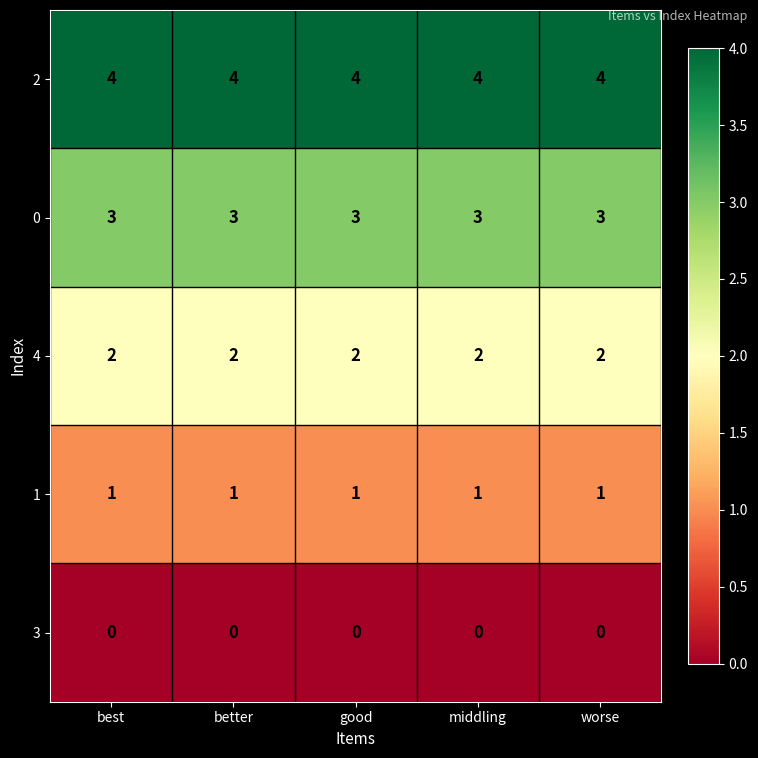

Is it true that 0 equals 1 at best?

False